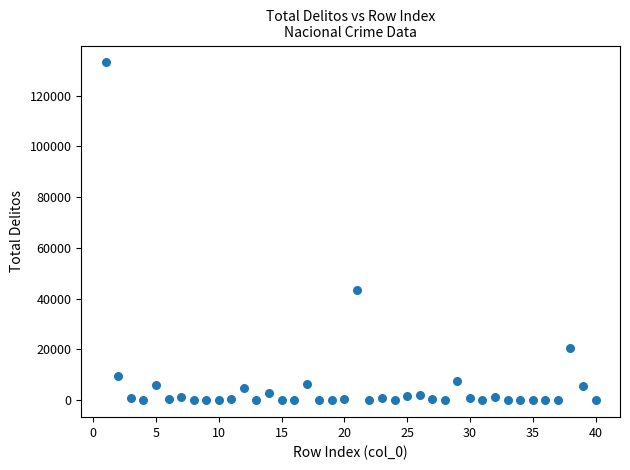

What Y value in the scatter plot is closest to 66521?

43229